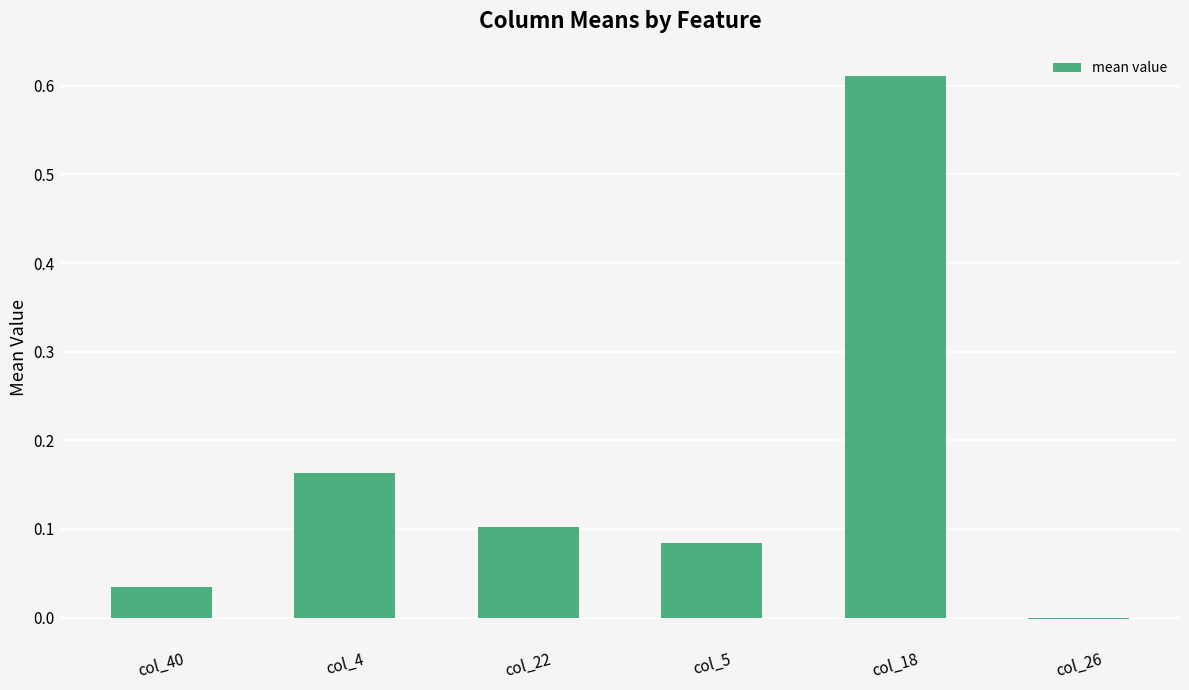

Which category has the highest value across all series?

col_18